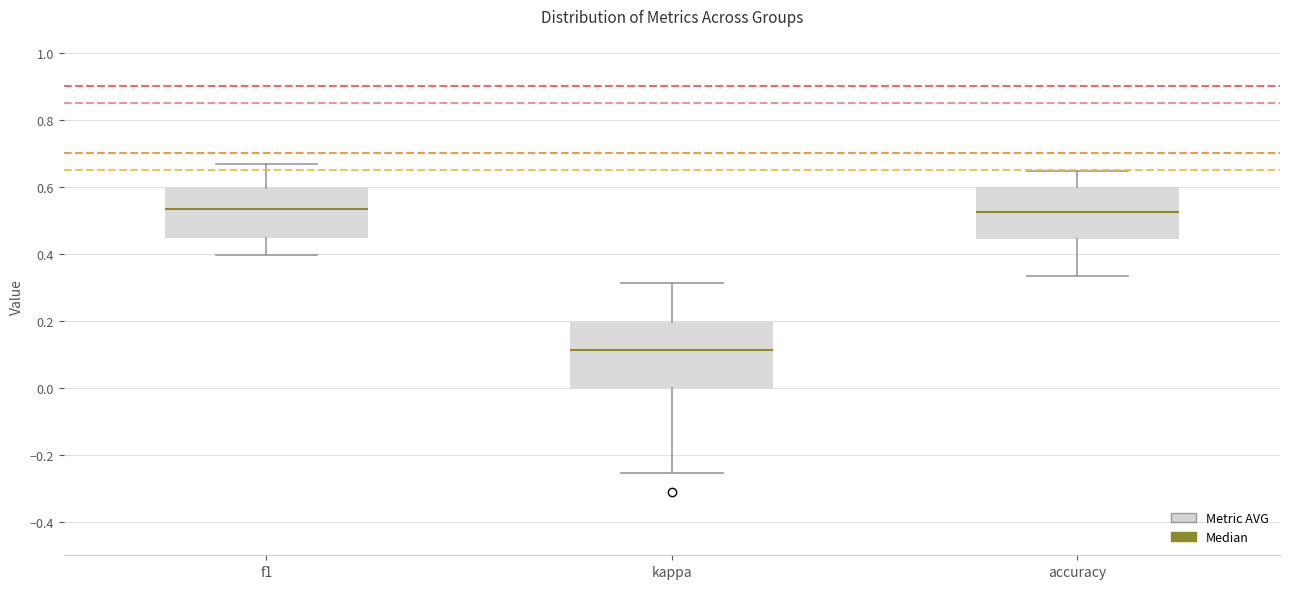

Reading left to right, read every box against the y-axis: the position of its median line, the range the box covers, and the ends of its whiskers. The values are not printed on the chart, so give them approximately, as read against the axis.

f1: median 0.54, box 0.44 to 0.60, whiskers 0.40 to 0.66
kappa: median 0.12, box 0.00 to 0.20, whiskers -0.26 to 0.32
accuracy: median 0.52, box 0.44 to 0.60, whiskers 0.34 to 0.64